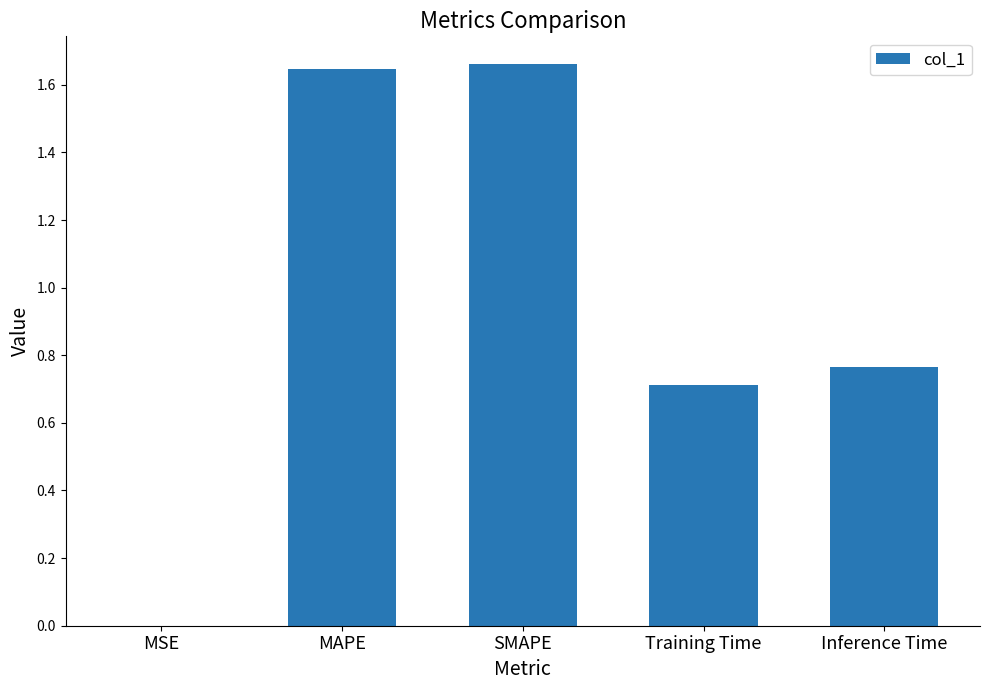

What is the sum of all values?

4.8